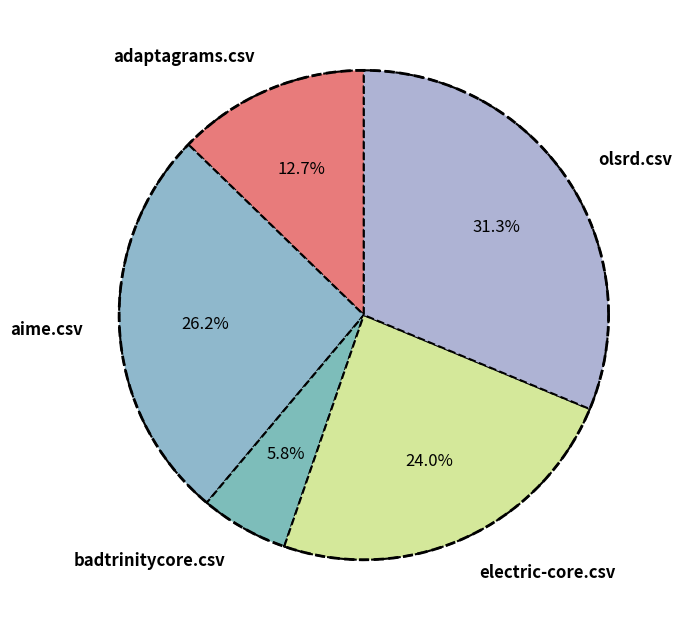

Between electric-core.csv and aime.csv, which is larger?

aime.csv